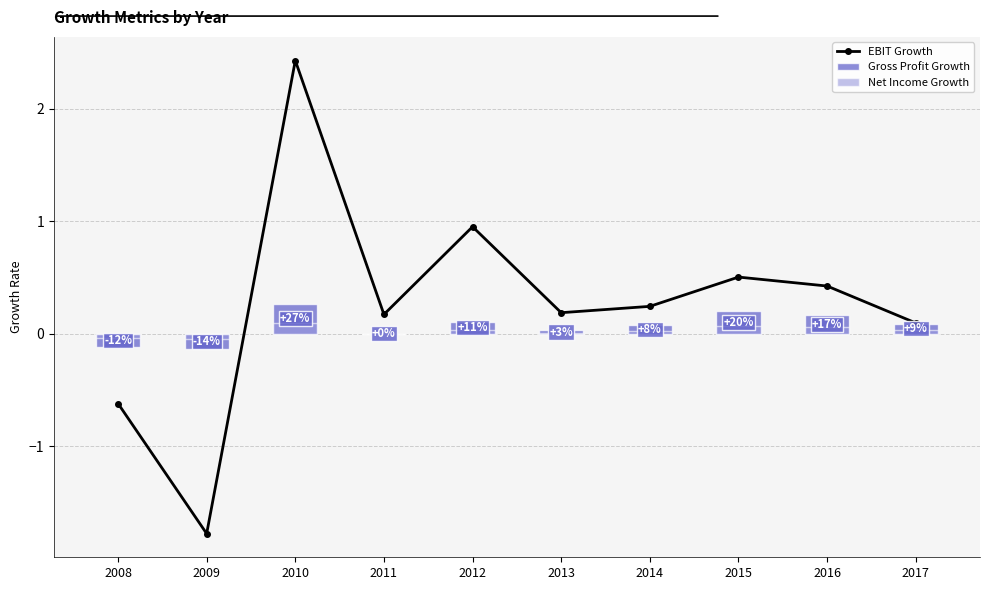

Is the value of Gross Profit Growth at 2014 greater than the value of EBIT Growth at 2015?

No